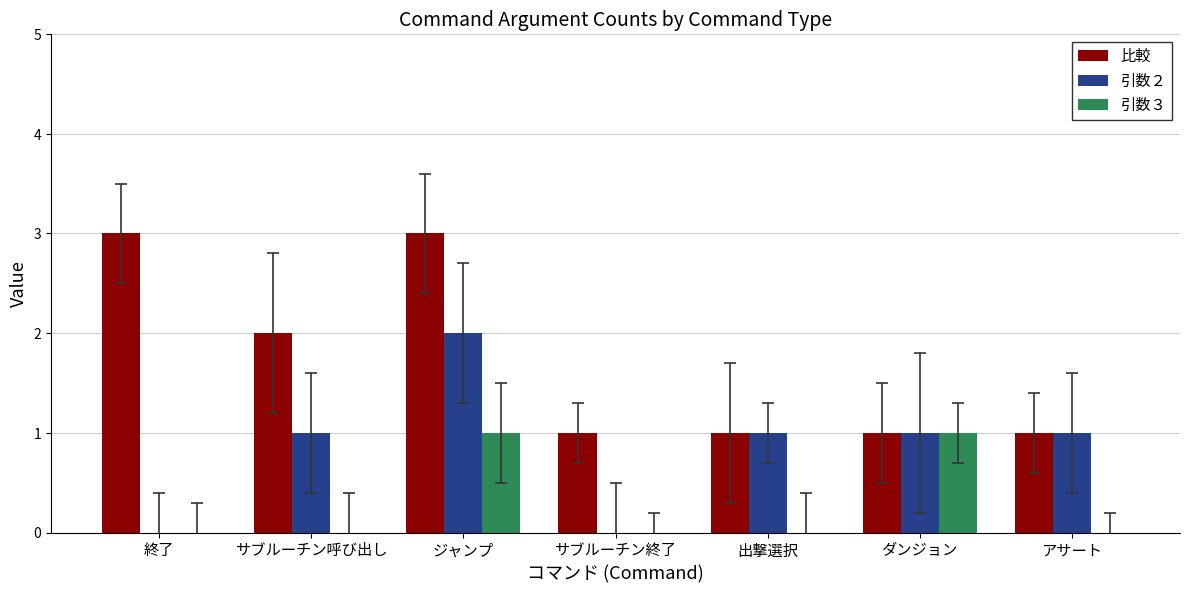

Which series changed the most between 終了 and サブルーチン終了?

比較